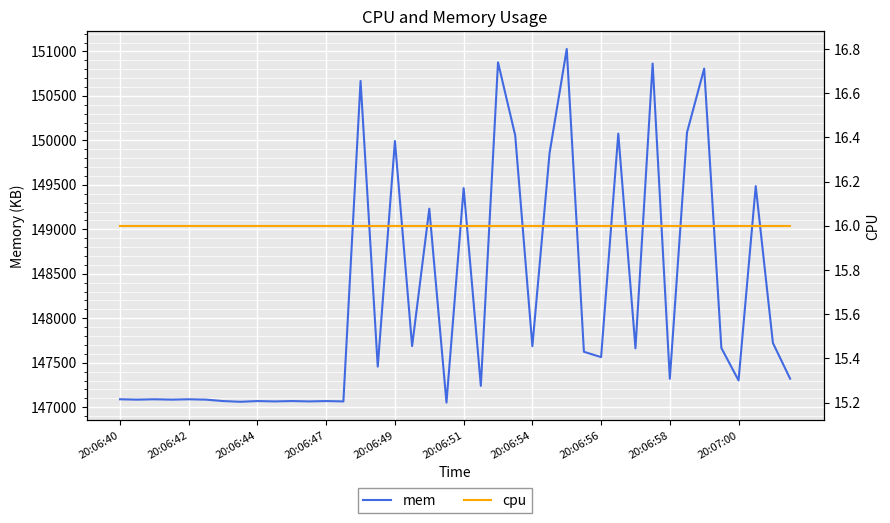

True or false: cpu has a value of 16 at 39.

True